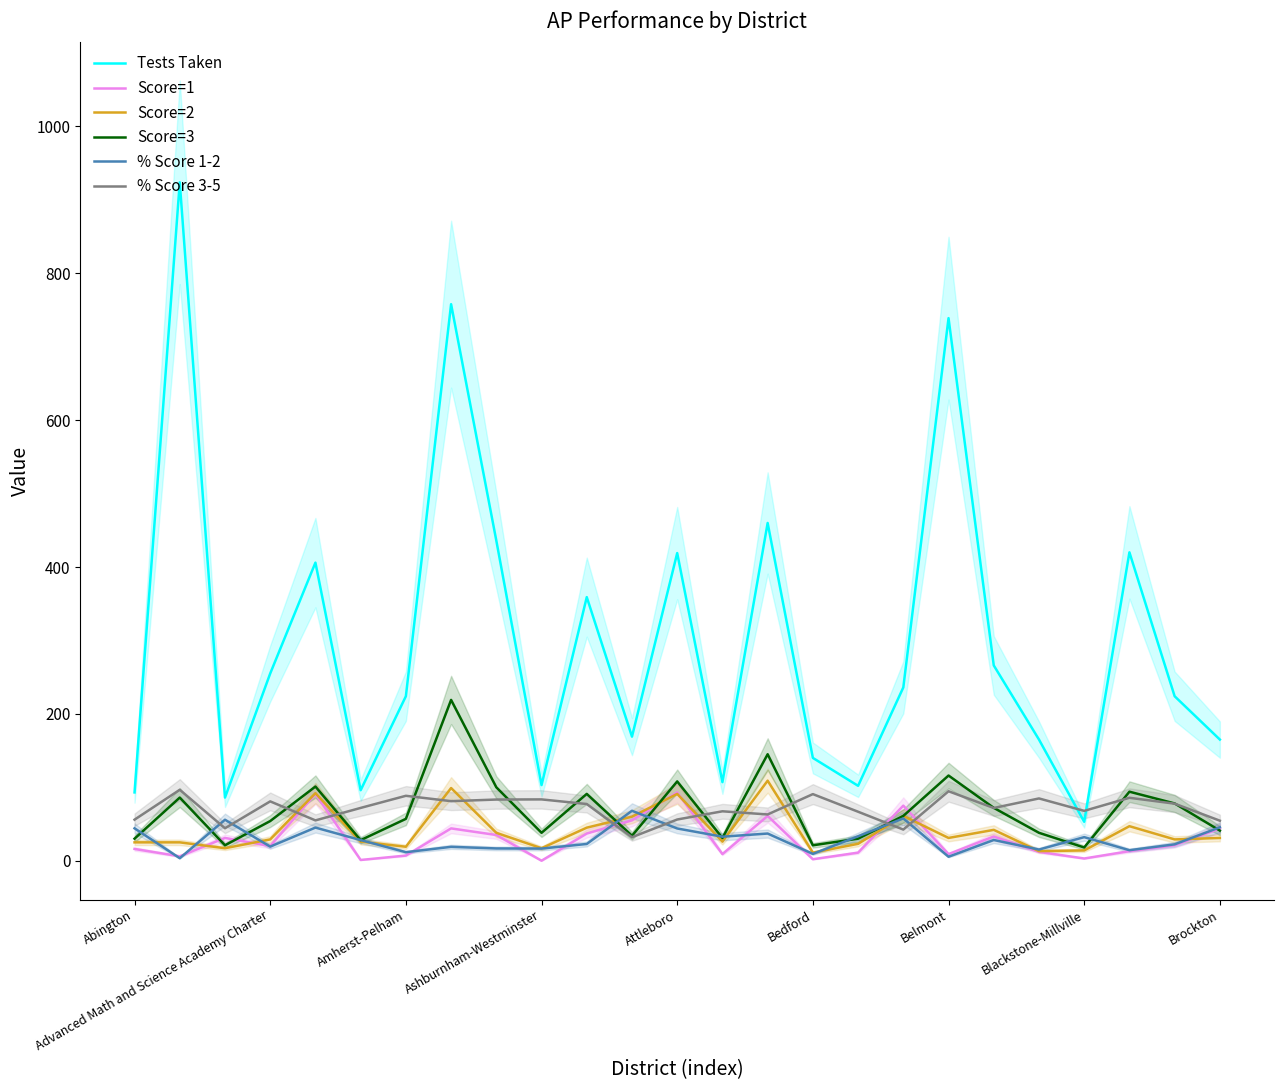

What is the spread (max minus min) of values at 13?

98.0